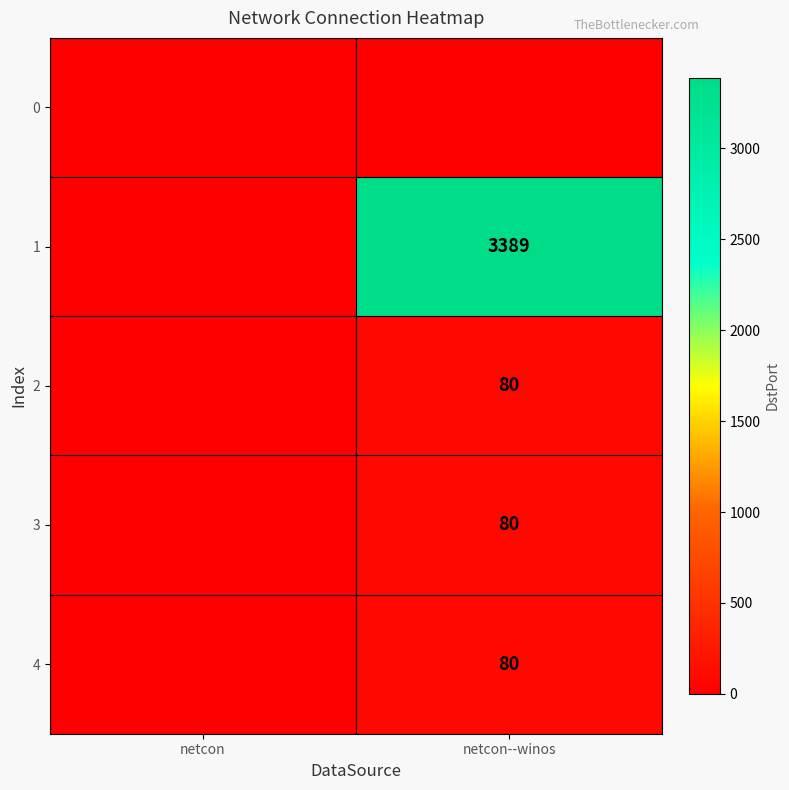

The 3 series shows 17 at netcon--winos. True or false?

False